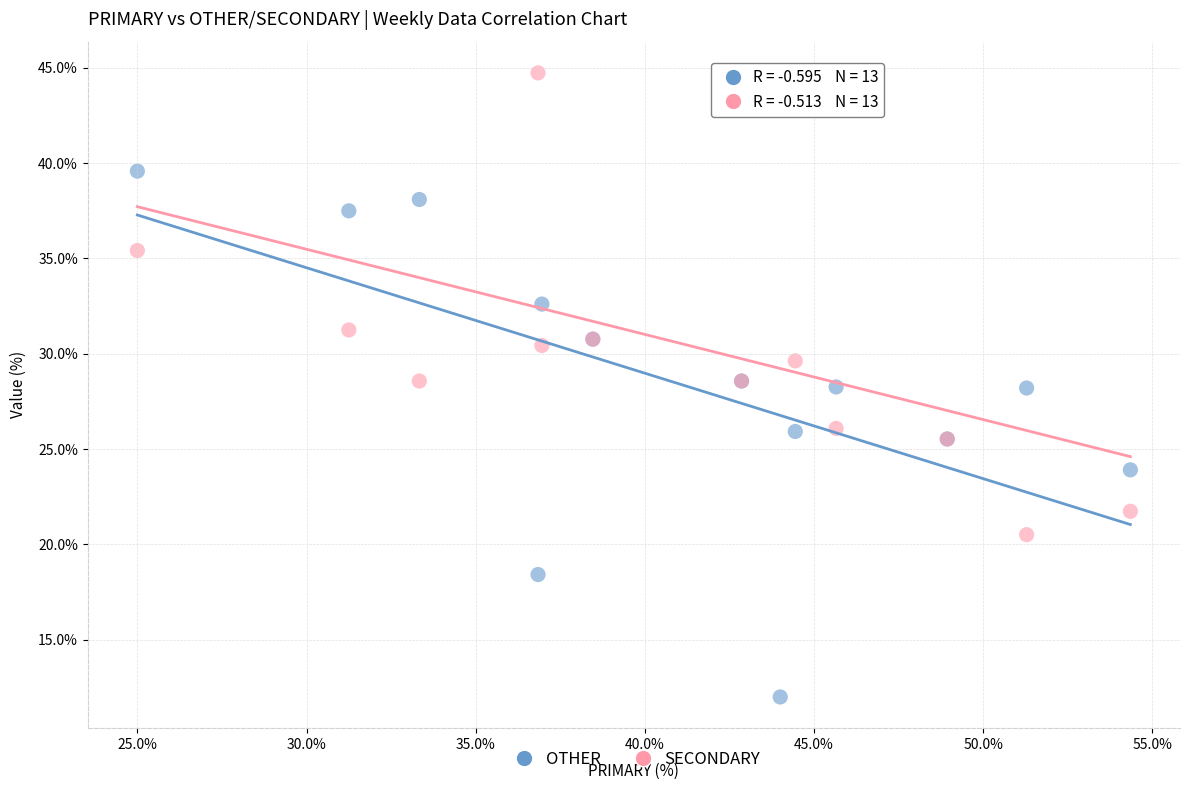

What is the X range (max minus min) for the scatter plot?

29.3